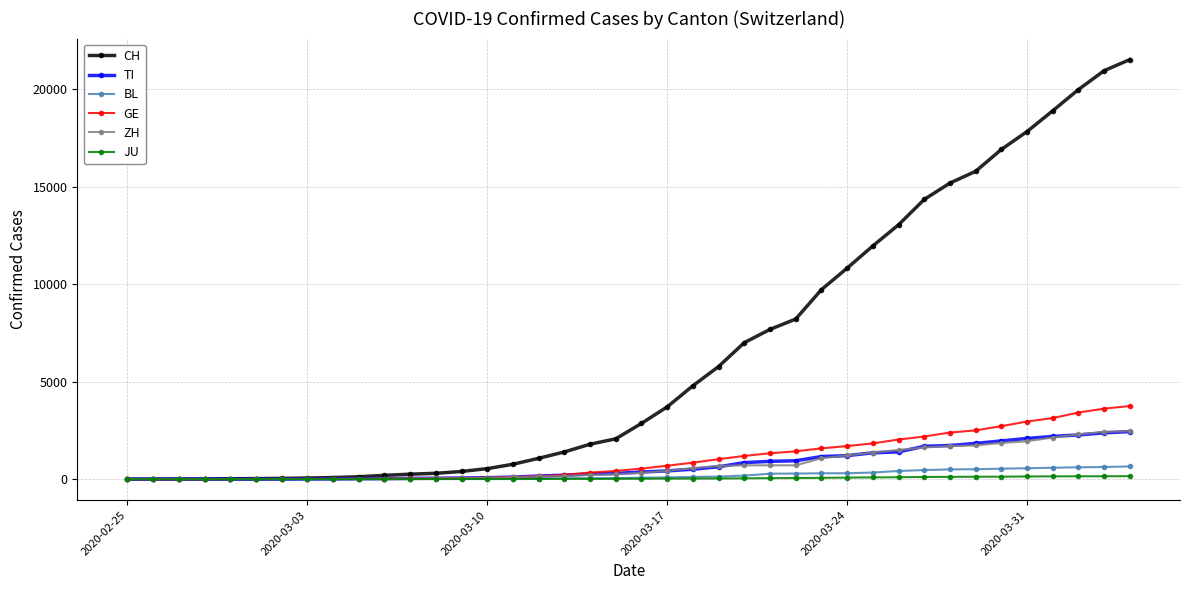

Which series has the largest total across all categories?

CH